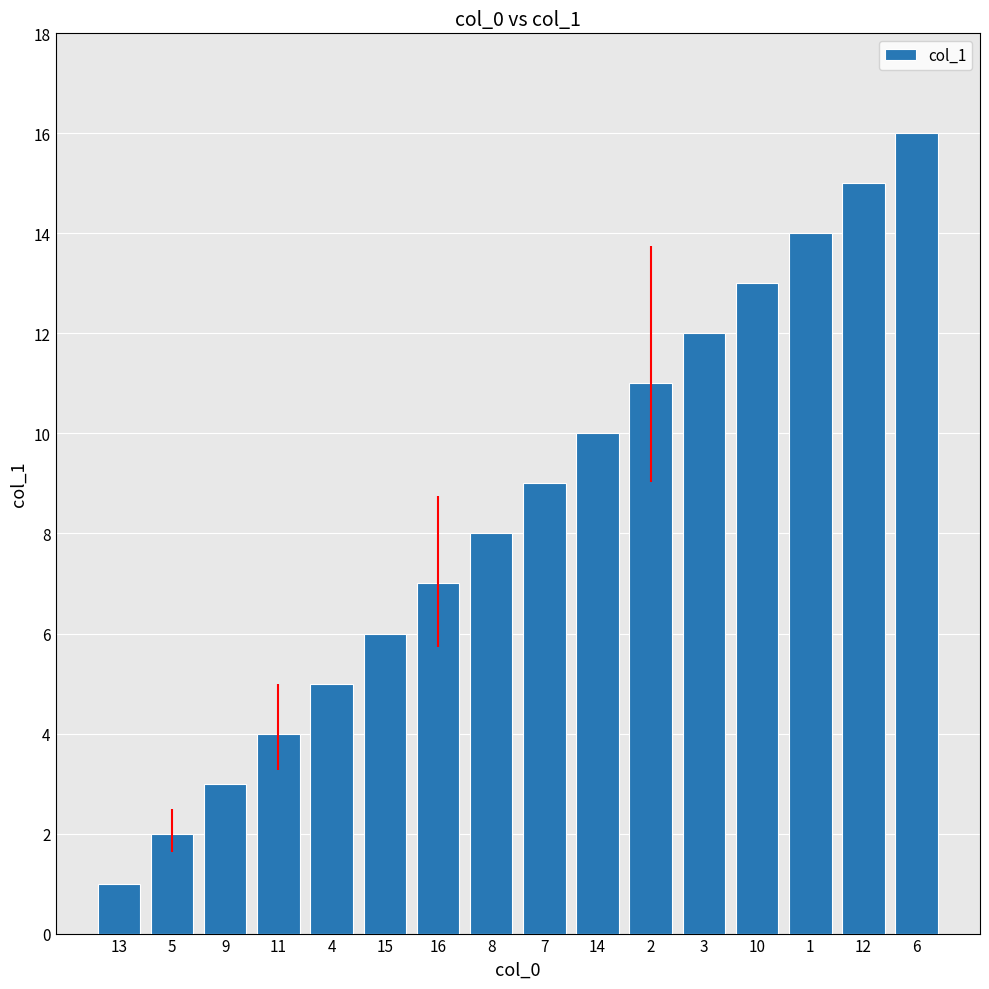

Does the chart contain stacked bars?

No